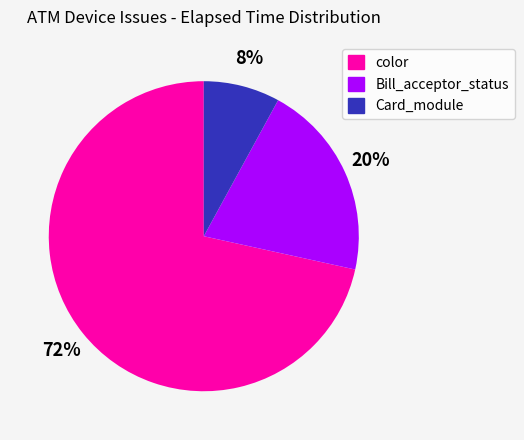

How many slices are in this pie chart?

3